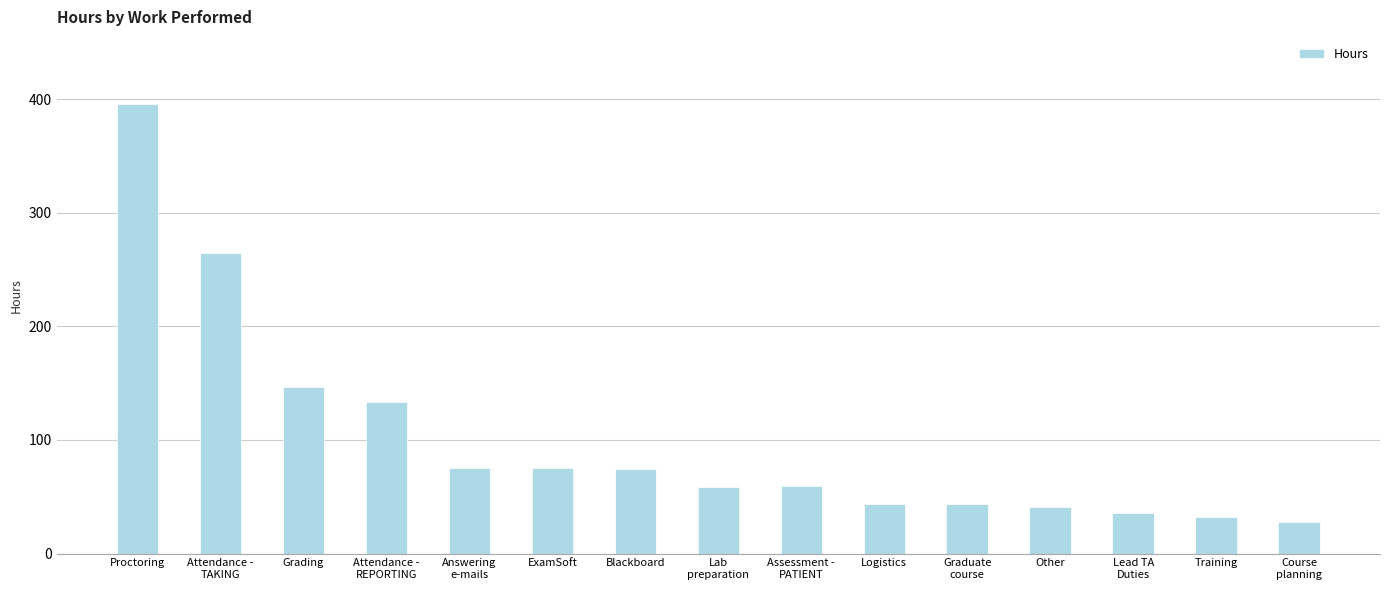

What is the average value?

100.6